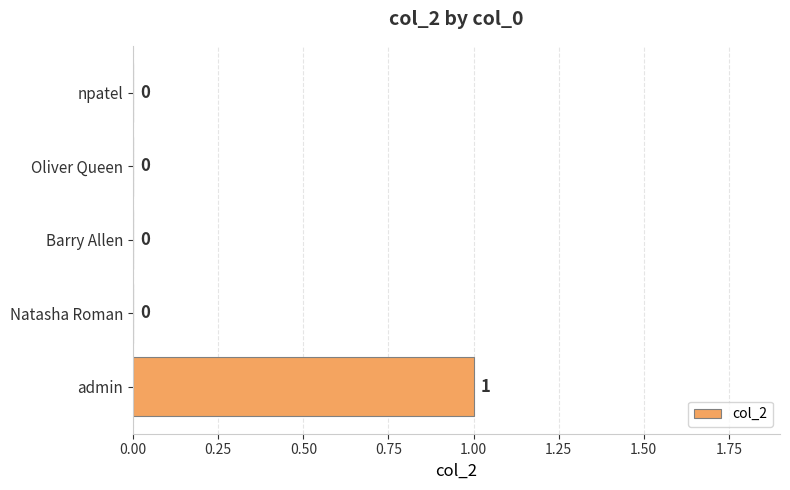

How many values are between 0 and 1?

5